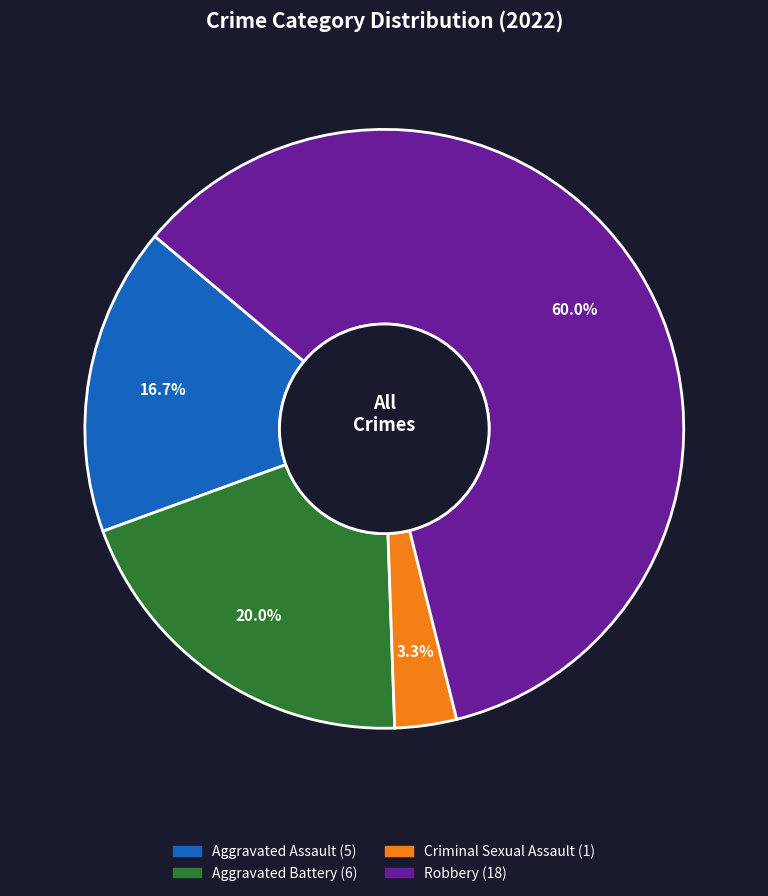

Is there a majority slice in this chart?

Yes